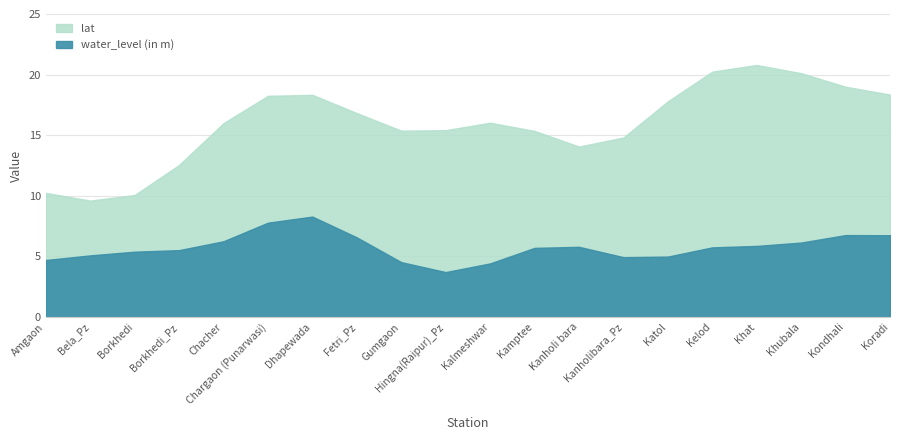

What is the label of the 5th point from the right?

Kelod